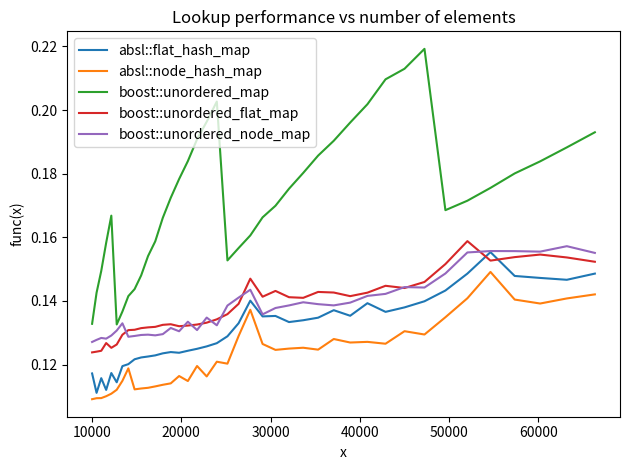

Which series has the largest range (max minus min)?

boost::unordered_map